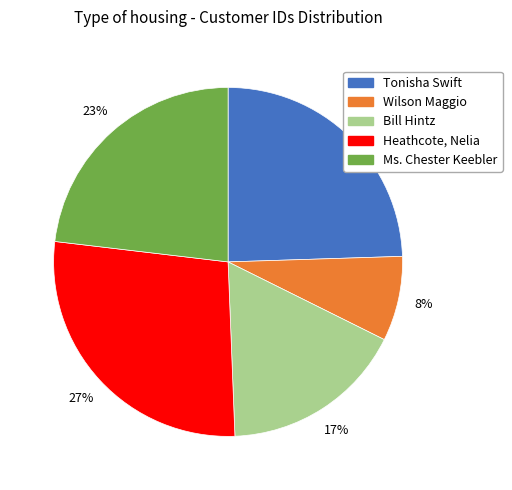

Is Wilson Maggio the majority of the pie?

No